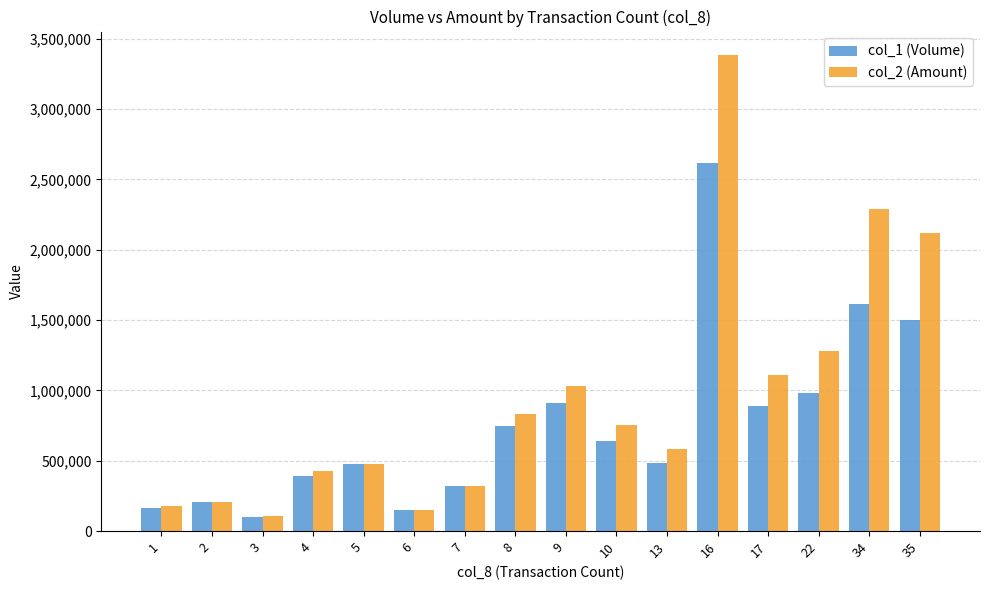

The col_1 (Volume) series shows 750000 at 8. True or false?

True